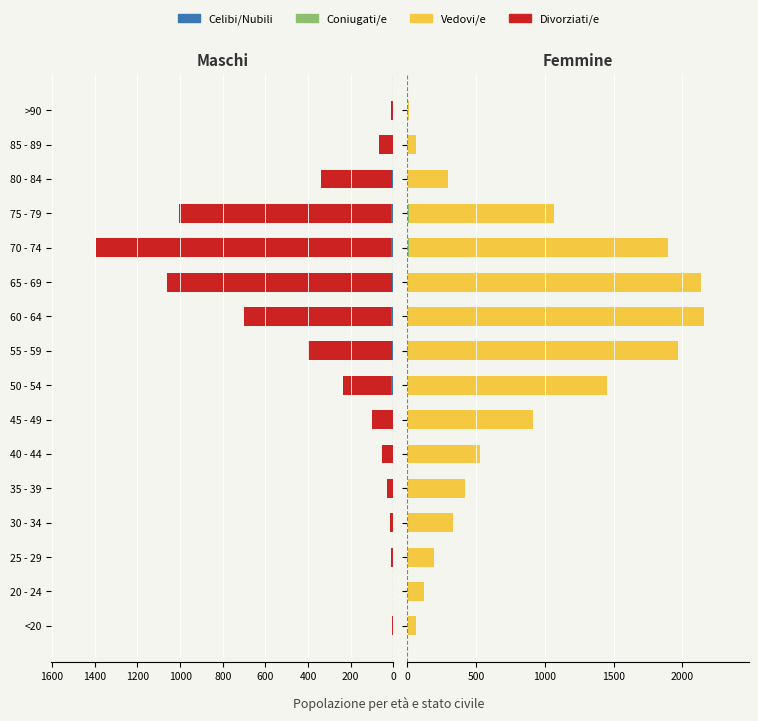

Reading left to right, what are all the values shown in this chart?

Celibi/Nubili: 0	1	0	0	2	0	2	9	8	11	6	13	10	7	3	0
Divorziati/e: 7	2	13	14	26	53	97	227	392	689	1057	1381	993	333	64	9
Coniugati/e: 1	0	0	2	1	1	1	3	6	8	6	14	12	4	1	0
Vedovi/e: 62	121	196	333	420	530	915	1450	1965	2151	2130	1882	1053	296	62	15